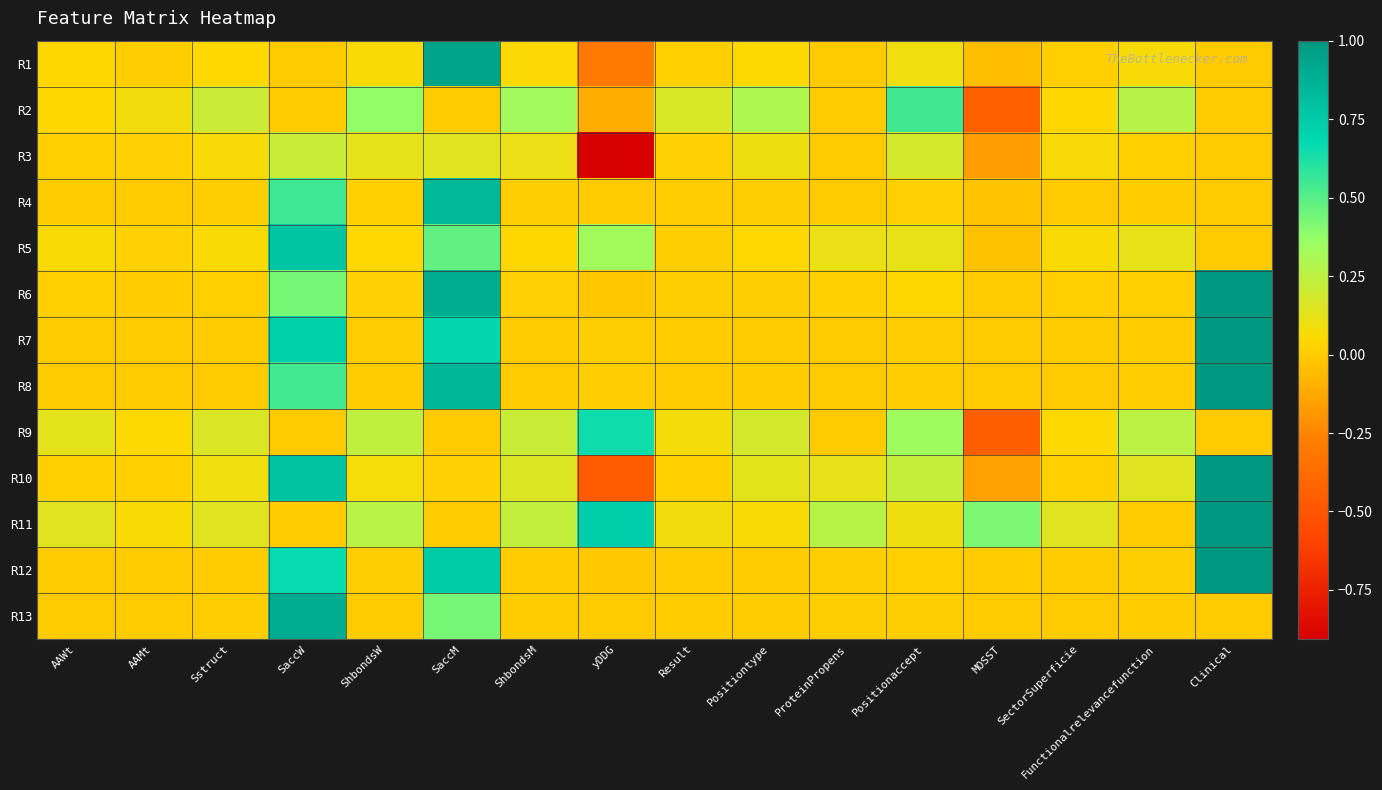

Reading left to right, what are all the values shown in this chart?

R1: AAWt=0.0	AAMt=0.0	Sstruct=0.0	SaccW=0.0	ShbondsW=0.1	SaccM=0.9	ShbondsM=0.1	yDDG=-0.3	Result=0.0	Positiontype=0.1	ProteinPropens=0.0	Positionaccept=0.1	MOSST=-0.0	SectorSuperficie=0.0	Functionalrelevancefunction=0.1	Clinical=0.0
R2: AAWt=0.0	AAMt=0.1	Sstruct=0.2	SaccW=0.0	ShbondsW=0.4	SaccM=0.0	ShbondsM=0.3	yDDG=-0.1	Result=0.2	Positiontype=0.3	ProteinPropens=0.0	Positionaccept=0.5	MOSST=-0.4	SectorSuperficie=0.0	Functionalrelevancefunction=0.3	Clinical=0.0
R3: AAWt=0.0	AAMt=0.0	Sstruct=0.1	SaccW=0.2	ShbondsW=0.1	SaccM=0.1	ShbondsM=0.1	yDDG=-0.9	Result=0.0	Positiontype=0.1	ProteinPropens=0.0	Positionaccept=0.2	MOSST=-0.2	SectorSuperficie=0.1	Functionalrelevancefunction=0.0	Clinical=0.0
R4: AAWt=0.0	AAMt=0.0	Sstruct=0.0	SaccW=0.5	ShbondsW=0.0	SaccM=0.8	ShbondsM=0.0	yDDG=0.0	Result=0.0	Positiontype=0.0	ProteinPropens=0.0	Positionaccept=0.0	MOSST=-0.0	SectorSuperficie=0.0	Functionalrelevancefunction=0.0	Clinical=0.0
R5: AAWt=0.1	AAMt=0.0	Sstruct=0.1	SaccW=0.8	ShbondsW=0.0	SaccM=0.5	ShbondsM=0.0	yDDG=0.3	Result=0.0	Positiontype=0.0	ProteinPropens=0.1	Positionaccept=0.1	MOSST=-0.0	SectorSuperficie=0.1	Functionalrelevancefunction=0.1	Clinical=0.0
R6: AAWt=0.0	AAMt=0.0	Sstruct=0.0	SaccW=0.4	ShbondsW=0.0	SaccM=0.9	ShbondsM=0.0	yDDG=-0.0	Result=0.0	Positiontype=0.0	ProteinPropens=0.0	Positionaccept=0.0	MOSST=0.0	SectorSuperficie=0.0	Functionalrelevancefunction=0.0	Clinical=1.0
R7: AAWt=0.0	AAMt=0.0	Sstruct=0.0	SaccW=0.7	ShbondsW=0.0	SaccM=0.7	ShbondsM=0.0	yDDG=0.0	Result=0.0	Positiontype=0.0	ProteinPropens=0.0	Positionaccept=0.0	MOSST=-0.0	SectorSuperficie=0.0	Functionalrelevancefunction=0.0	Clinical=1.0
R8: AAWt=0.0	AAMt=0.0	Sstruct=0.0	SaccW=0.5	ShbondsW=0.0	SaccM=0.8	ShbondsM=0.0	yDDG=0.0	Result=0.0	Positiontype=0.0	ProteinPropens=0.0	Positionaccept=0.0	MOSST=-0.0	SectorSuperficie=0.0	Functionalrelevancefunction=0.0	Clinical=1.0
R9: AAWt=0.1	AAMt=0.1	Sstruct=0.2	SaccW=0.0	ShbondsW=0.2	SaccM=0.0	ShbondsM=0.2	yDDG=0.7	Result=0.1	Positiontype=0.2	ProteinPropens=0.0	Positionaccept=0.3	MOSST=-0.4	SectorSuperficie=0.1	Functionalrelevancefunction=0.3	Clinical=0.0
R10: AAWt=0.0	AAMt=0.0	Sstruct=0.1	SaccW=0.8	ShbondsW=0.1	SaccM=0.0	ShbondsM=0.2	yDDG=-0.5	Result=0.0	Positiontype=0.1	ProteinPropens=0.1	Positionaccept=0.2	MOSST=-0.1	SectorSuperficie=0.0	Functionalrelevancefunction=0.1	Clinical=1.0
R11: AAWt=0.1	AAMt=0.1	Sstruct=0.1	SaccW=0.0	ShbondsW=0.3	SaccM=0.0	ShbondsM=0.2	yDDG=0.7	Result=0.1	Positiontype=0.1	ProteinPropens=0.3	Positionaccept=0.1	MOSST=0.4	SectorSuperficie=0.1	Functionalrelevancefunction=0.0	Clinical=1.0
R12: AAWt=0.0	AAMt=0.0	Sstruct=0.0	SaccW=0.7	ShbondsW=0.0	SaccM=0.7	ShbondsM=0.0	yDDG=-0.0	Result=0.0	Positiontype=0.0	ProteinPropens=0.0	Positionaccept=0.0	MOSST=0.0	SectorSuperficie=0.0	Functionalrelevancefunction=0.0	Clinical=1.0
R13: AAWt=0.0	AAMt=0.0	Sstruct=0.0	SaccW=0.9	ShbondsW=0.0	SaccM=0.4	ShbondsM=0.0	yDDG=-0.0	Result=0.0	Positiontype=0.0	ProteinPropens=0.0	Positionaccept=0.0	MOSST=0.0	SectorSuperficie=0.0	Functionalrelevancefunction=0.0	Clinical=0.0